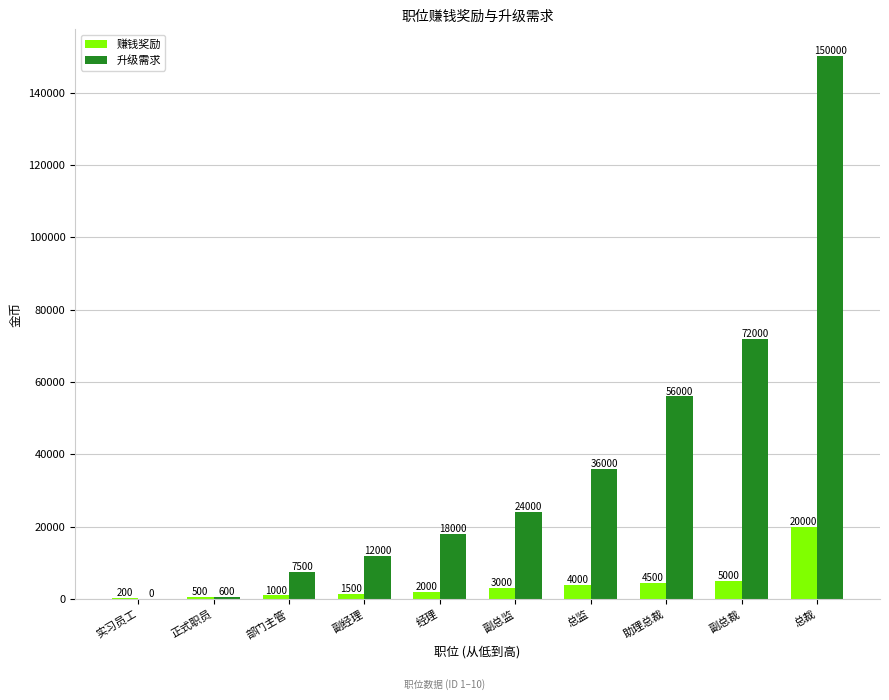

What are all the series names shown in the legend?

赚钱奖励, 升级需求